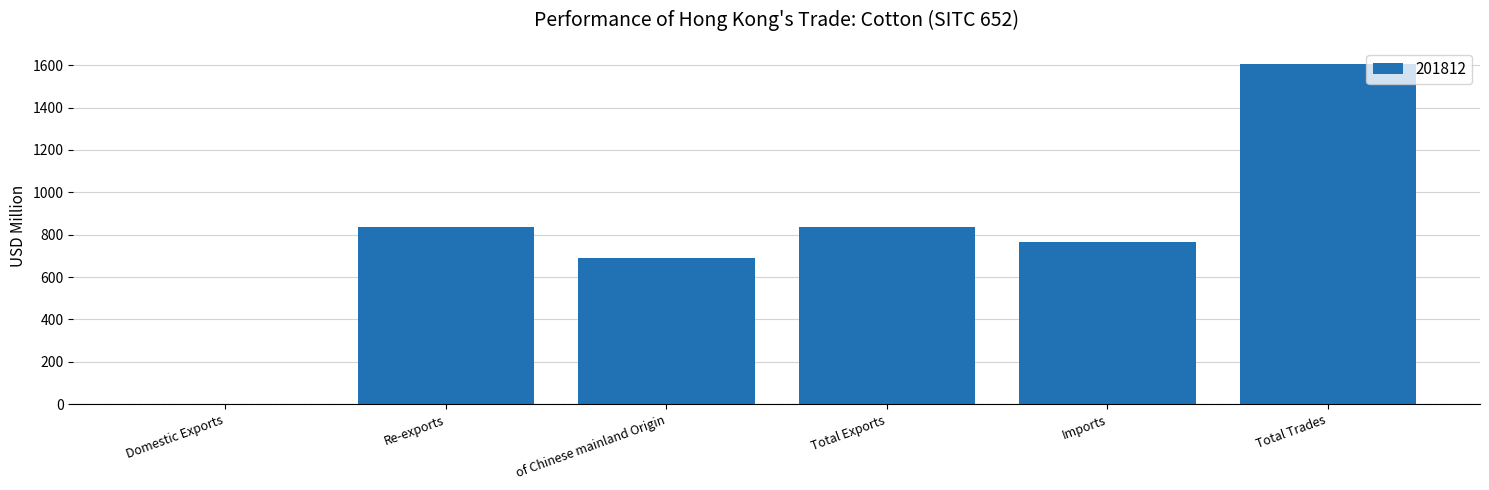

The value at Re-exports is 1366.4. True or false?

False